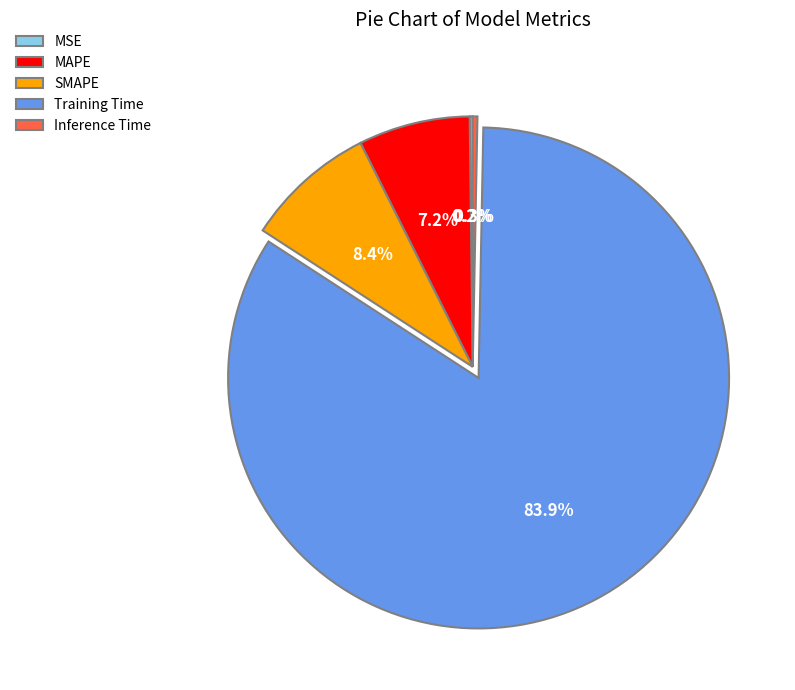

To the nearest percent, what portion does Training Time represent?

84%